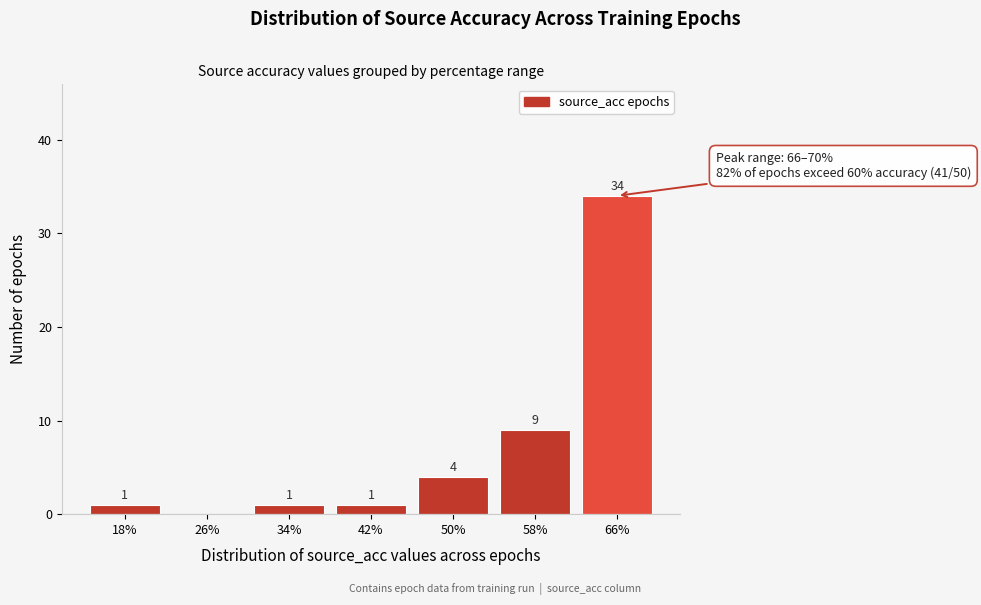

Reading right to left, what are all the values shown in this chart?

66%=34	58%=9	50%=4	42%=1	34%=1	26%=0	18%=1